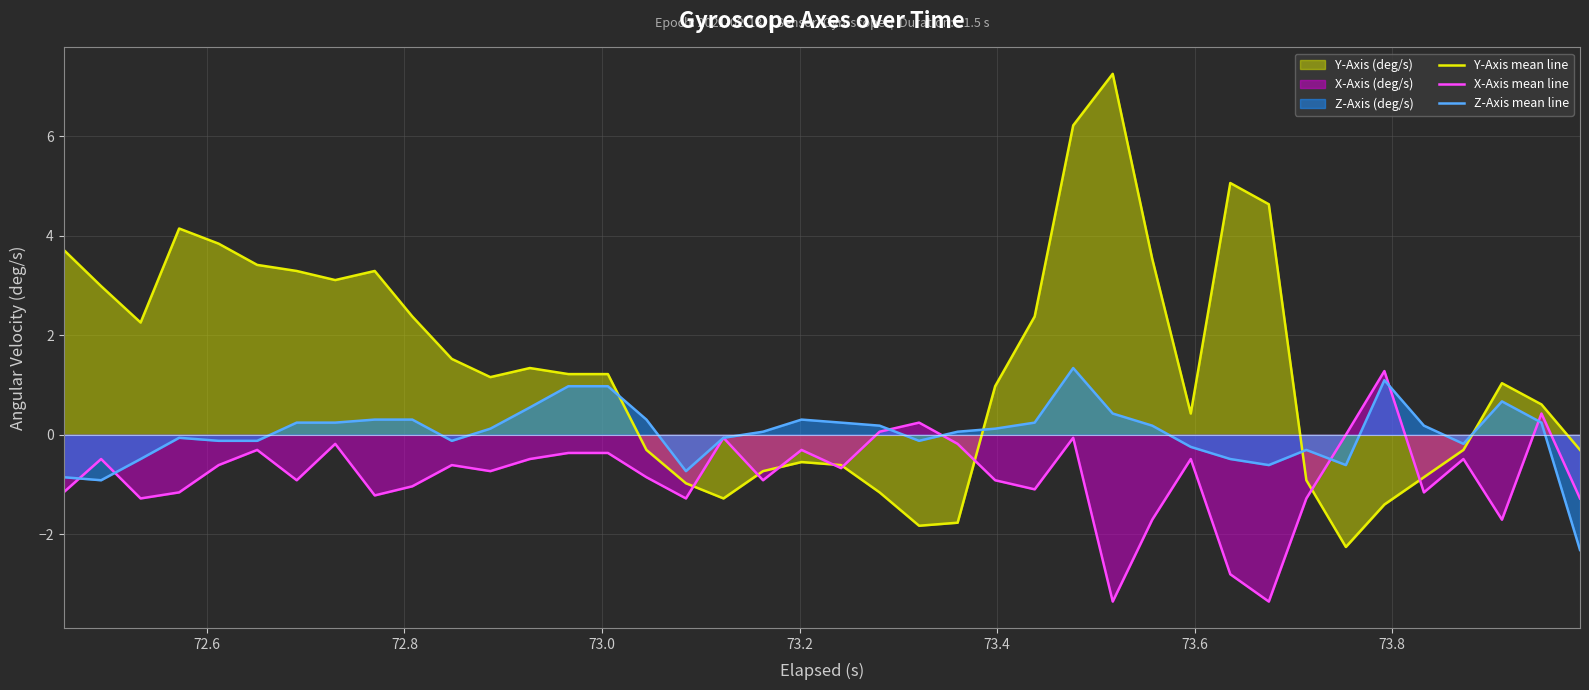

Which series has the widest spread of values?

Y-Axis mean line